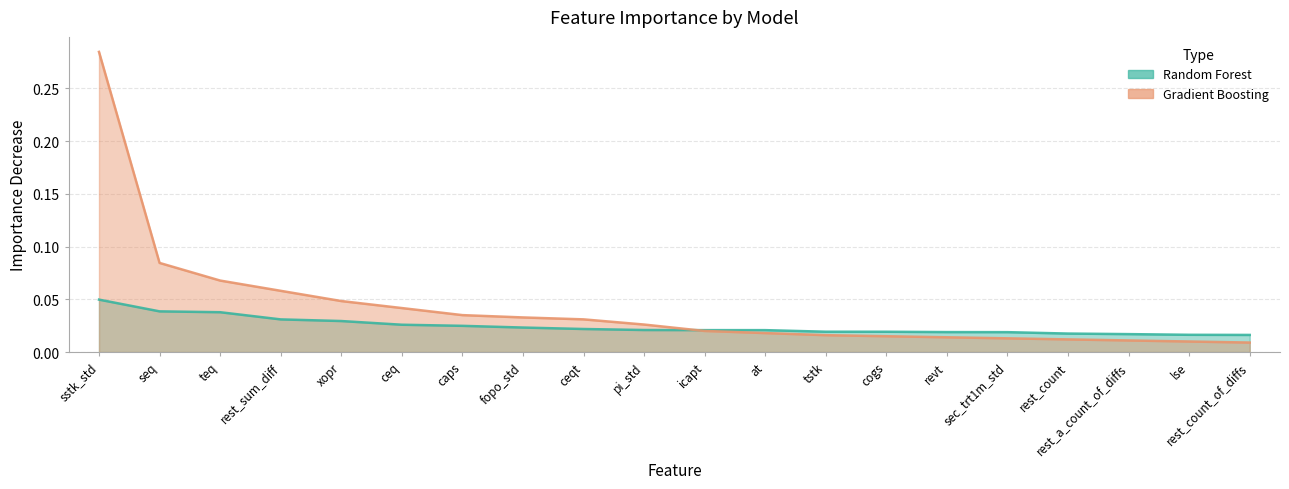

What position from the left is revt?

15